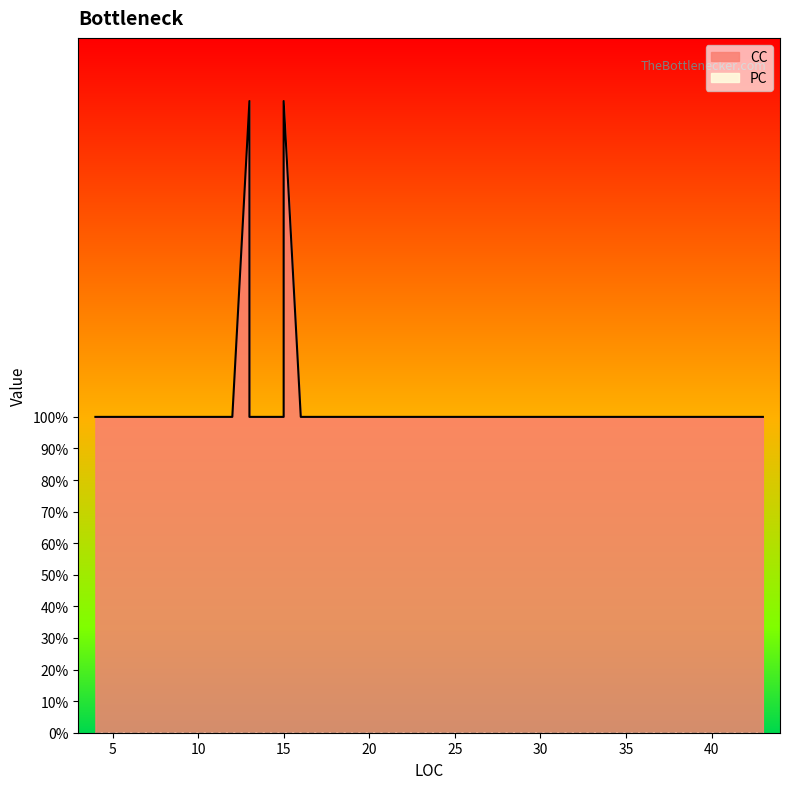

Is it true that PC equals 0 at 8?

True